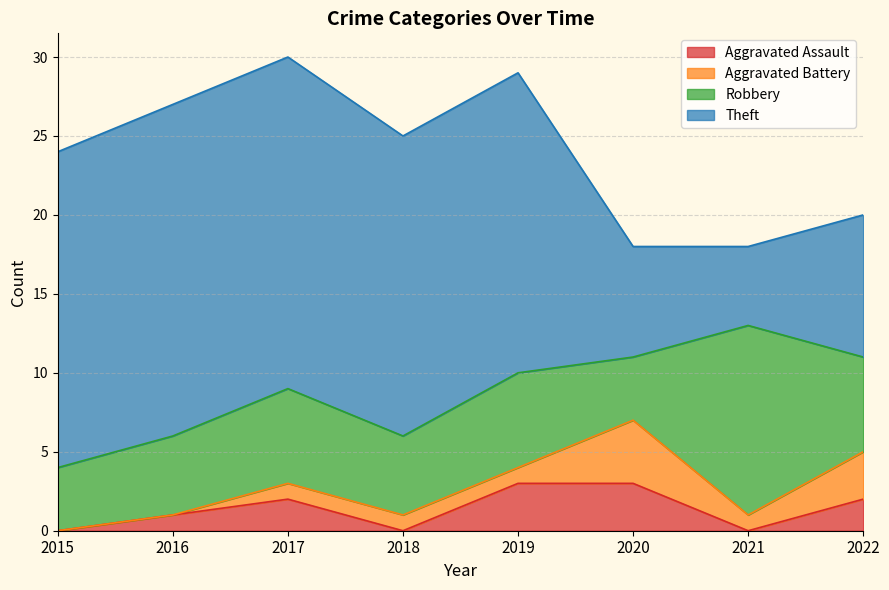

True or false: Theft and Aggravated Battery intersect in this chart.

False